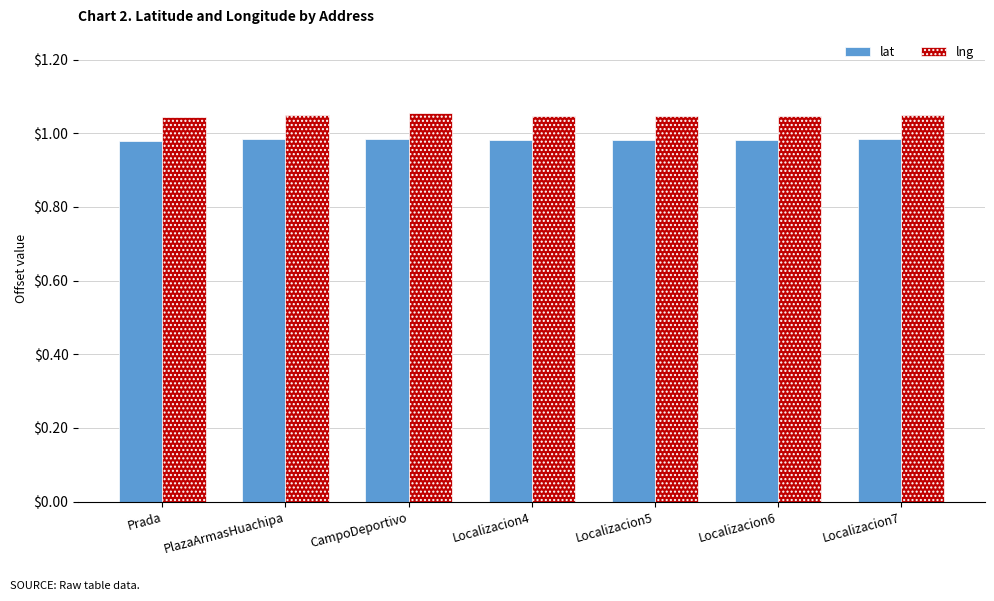

The lng series shows 0.5 at Localizacion5. True or false?

False